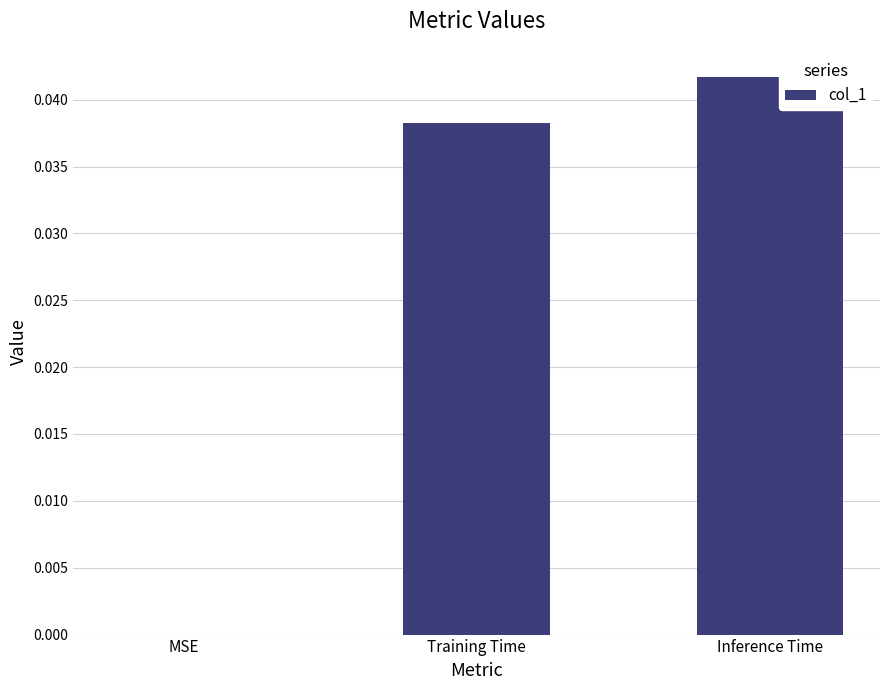

Is it true that the value at Inference Time is 0.0?

True